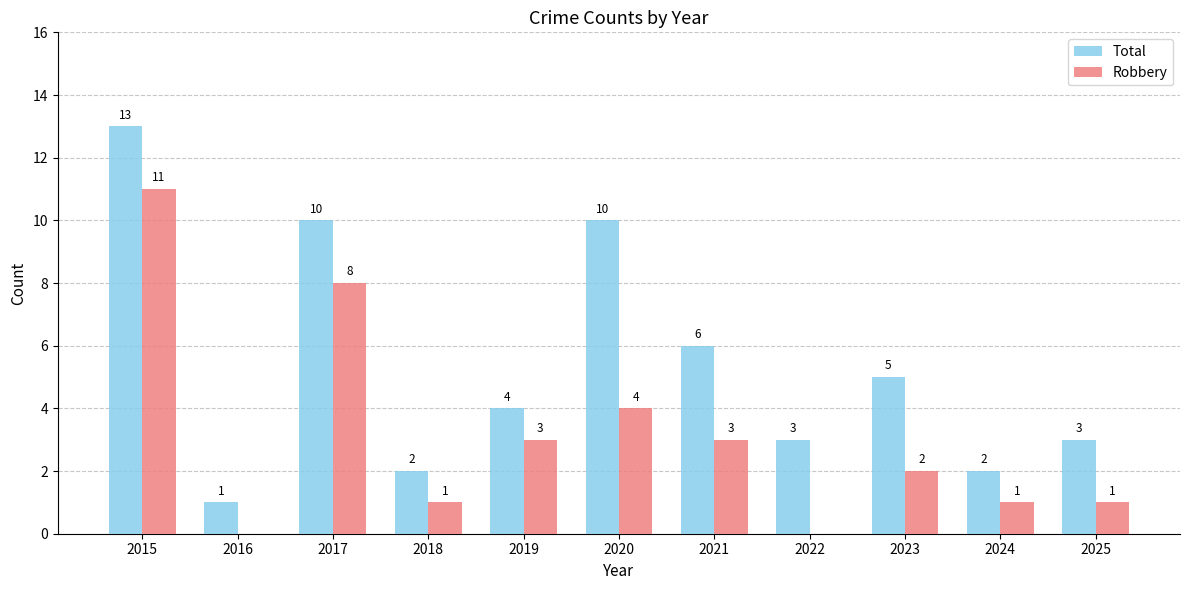

What is the maximum value for Robbery?

11